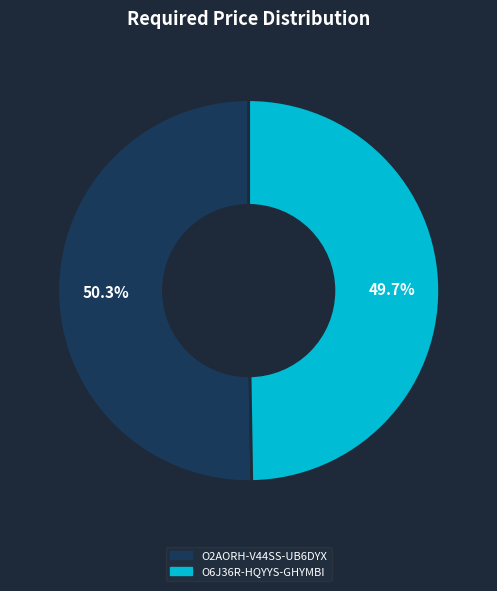

To the nearest percent, what is the average slice percentage?

50%